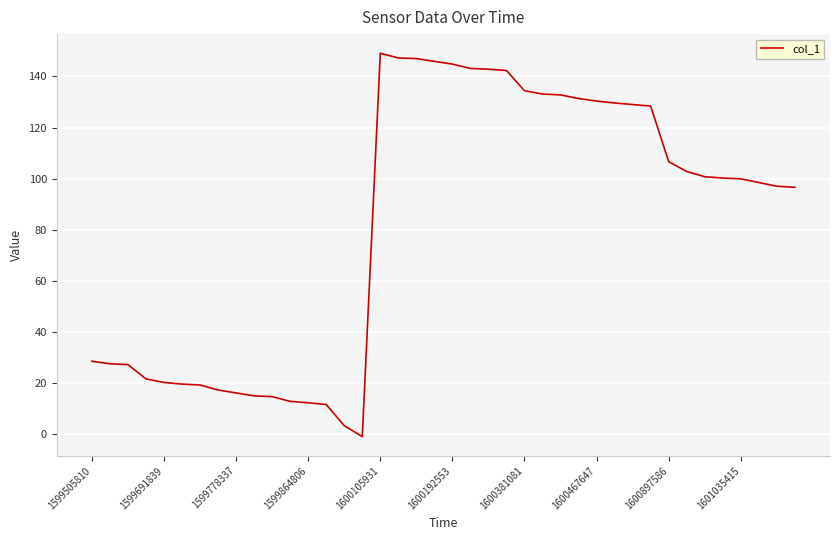

What is the difference between the second highest and second lowest values?

143.9